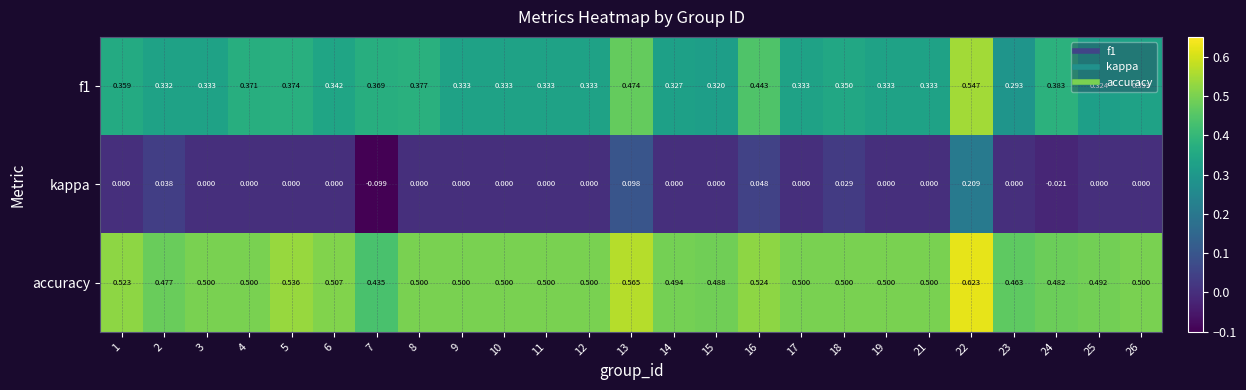

Between 8 and 22, which series saw the biggest shift?

kappa